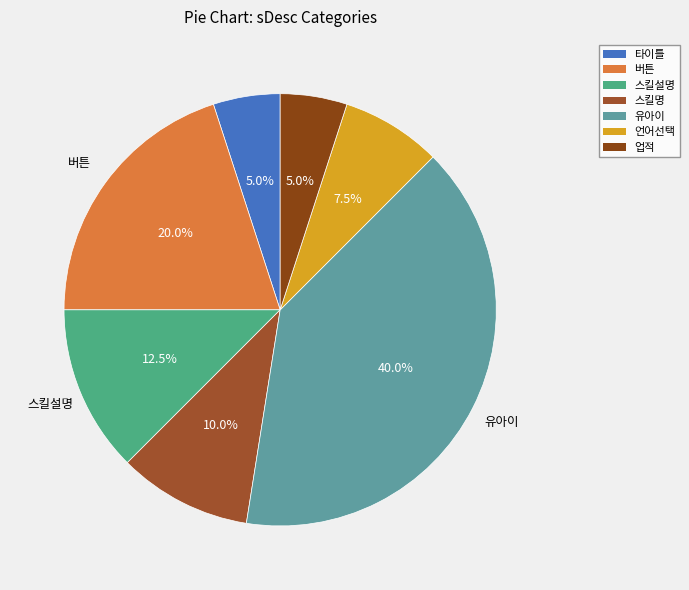

How many slices are in this pie chart?

7